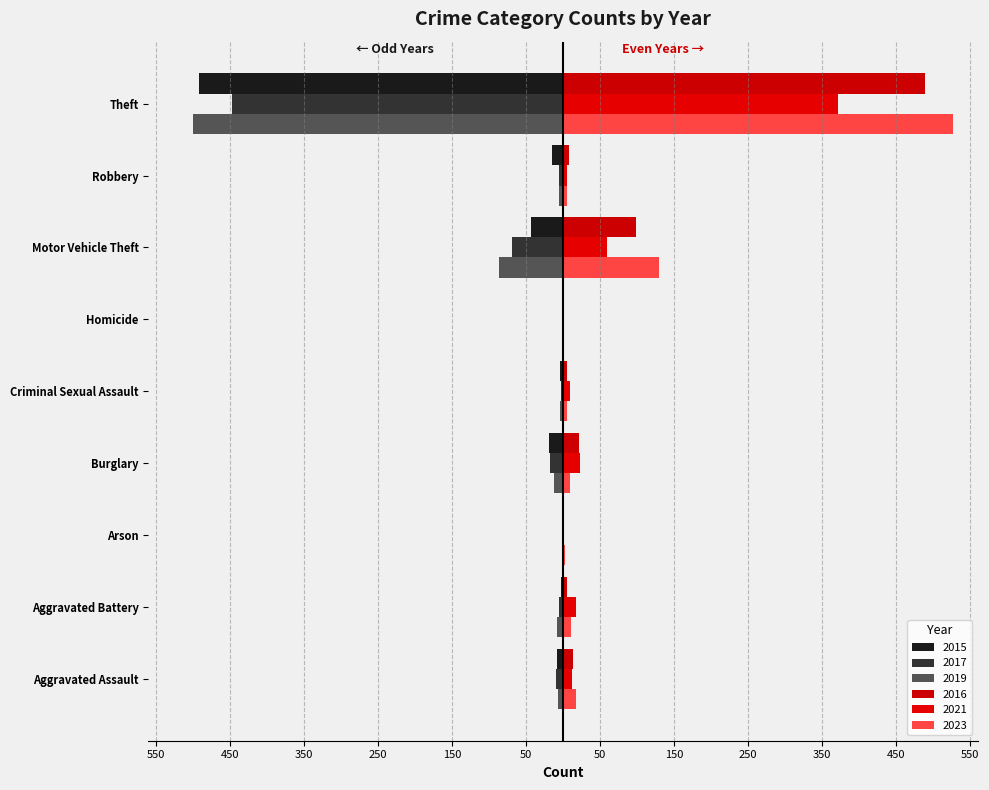

Between Arson and Motor Vehicle Theft, which series saw the biggest shift?

2023